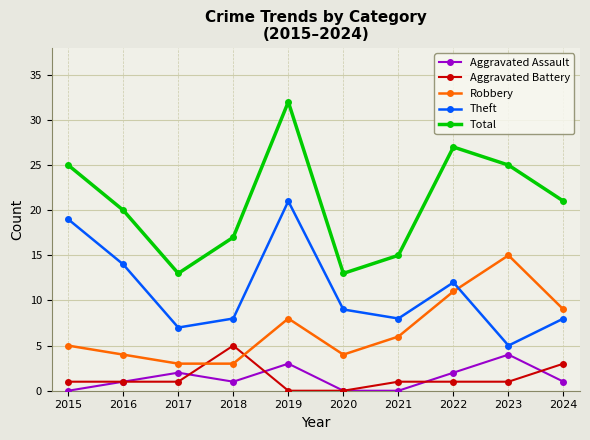

What is the value of the Robbery point at the 5th from the left?

8